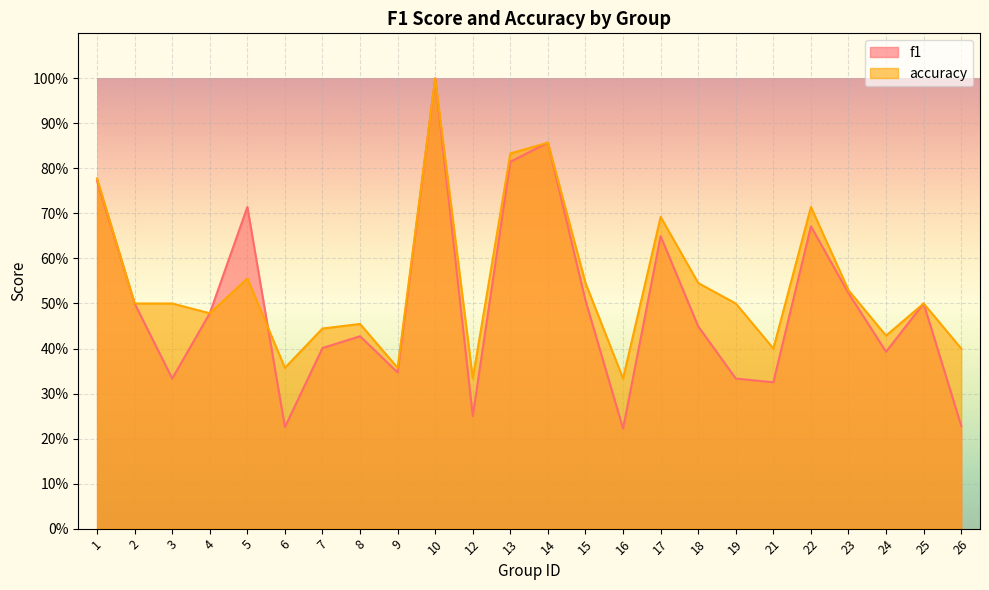

True or false: f1 has more than 2 interior local peaks.

True